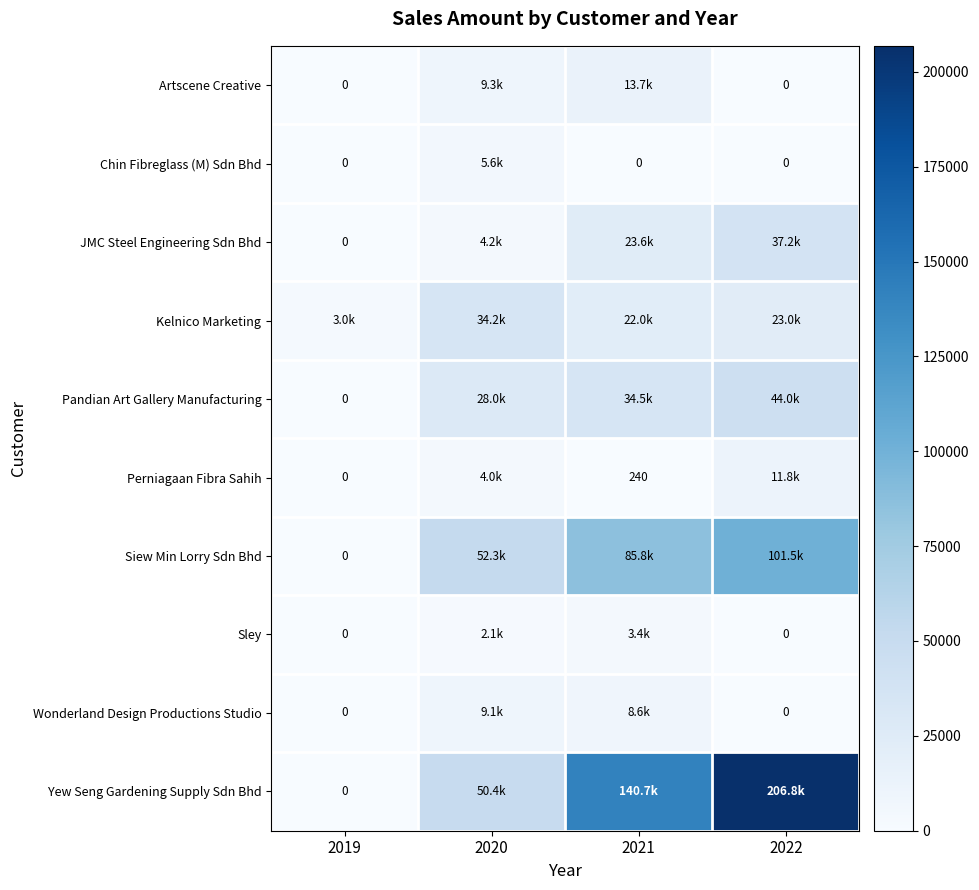

True or false: Perniagaan Fibra Sahih has a value of 240.0 at 2021.

True